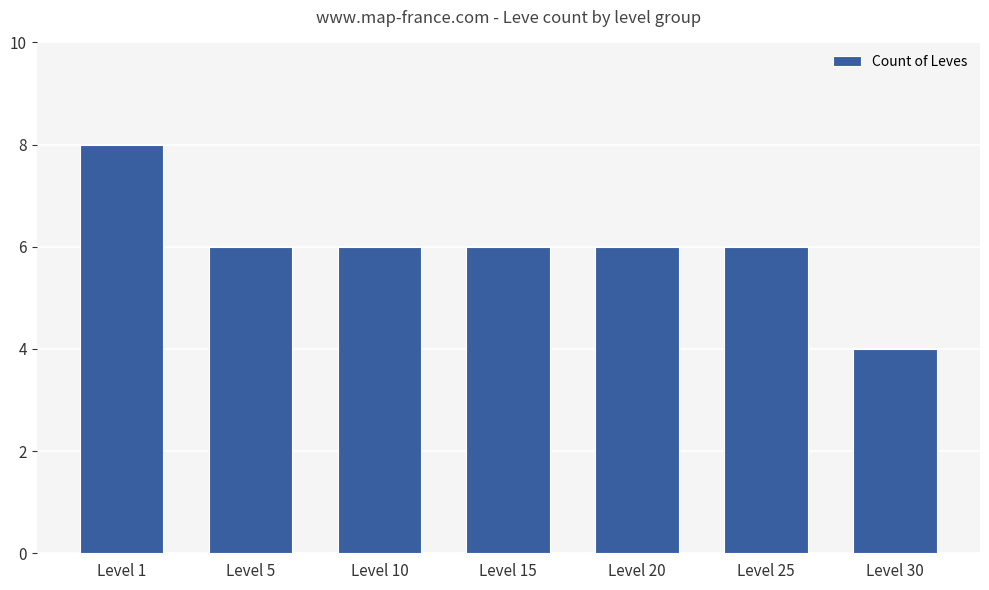

Which label corresponds to the largest value in the chart?

Level 1